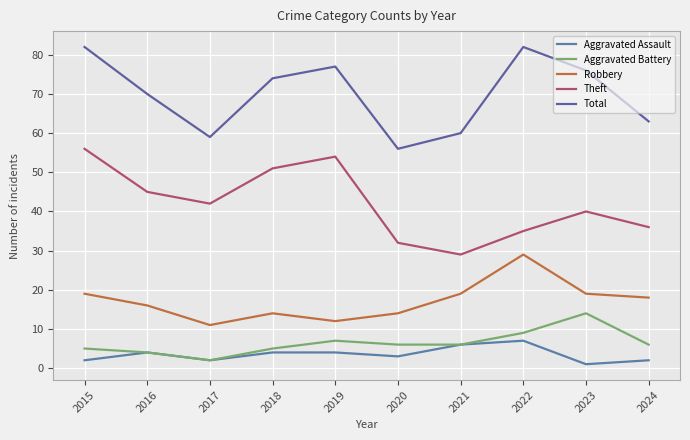

What is the difference between the maximum and minimum values in the Aggravated Assault series?

6